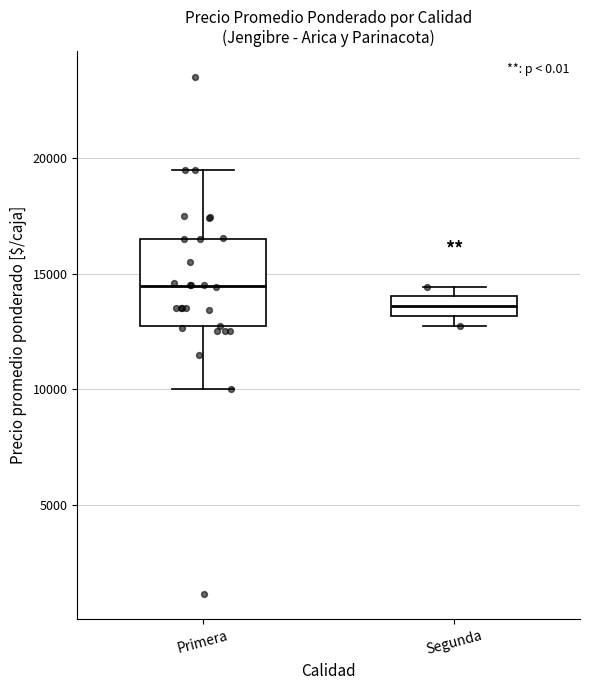

Reading left to right, transcribe this box plot: for each box, give where its median line is, the range the box spans, and where its two whiskers end, as read against the y-axis. The values are not printed on the chart, so give them approximately, as read against the axis.

Primera: median 14500, box 12500 to 16500, whiskers 10000 to 19500
Segunda: median 13500, box 13000 to 14000, whiskers 13000 (just below the box's lower edge) to 14500